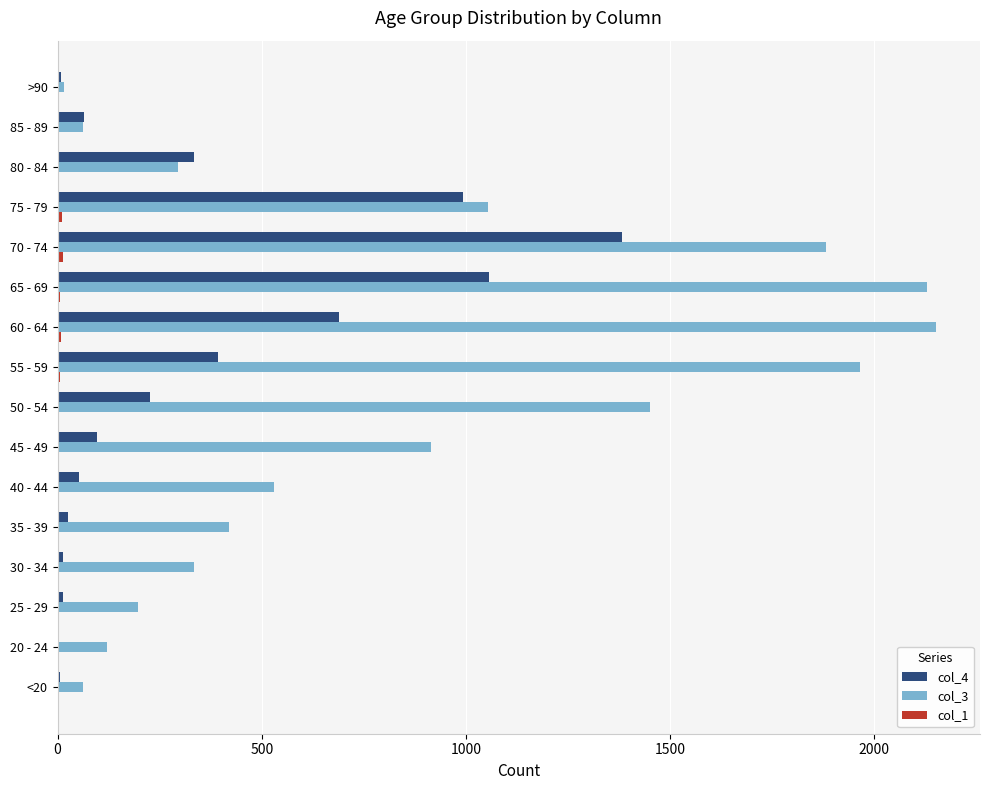

Which series has the largest total across all categories?

col_3